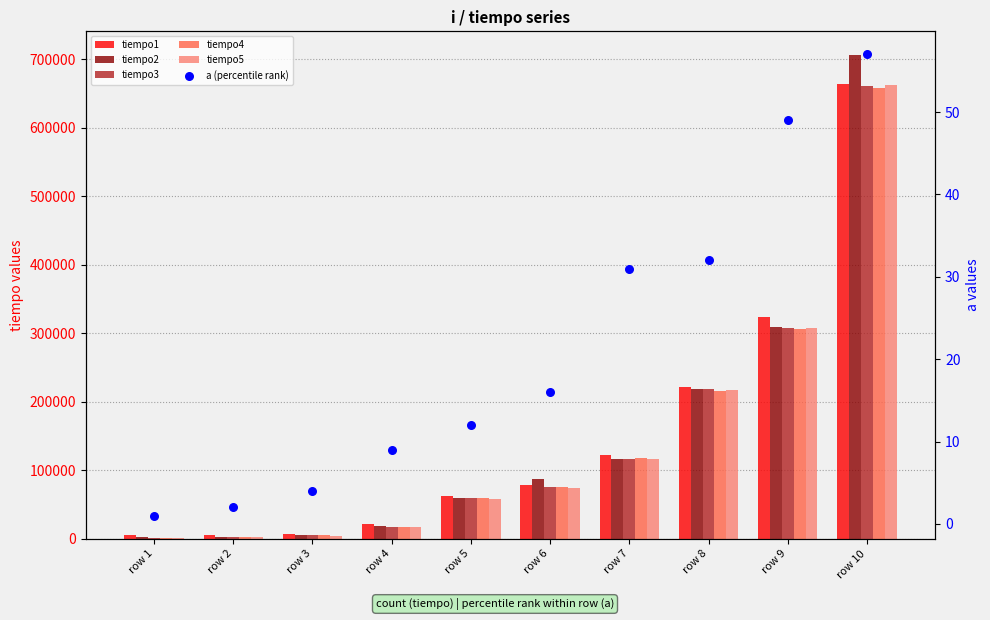

Which series reaches the maximum Y coordinate?

tiempo2